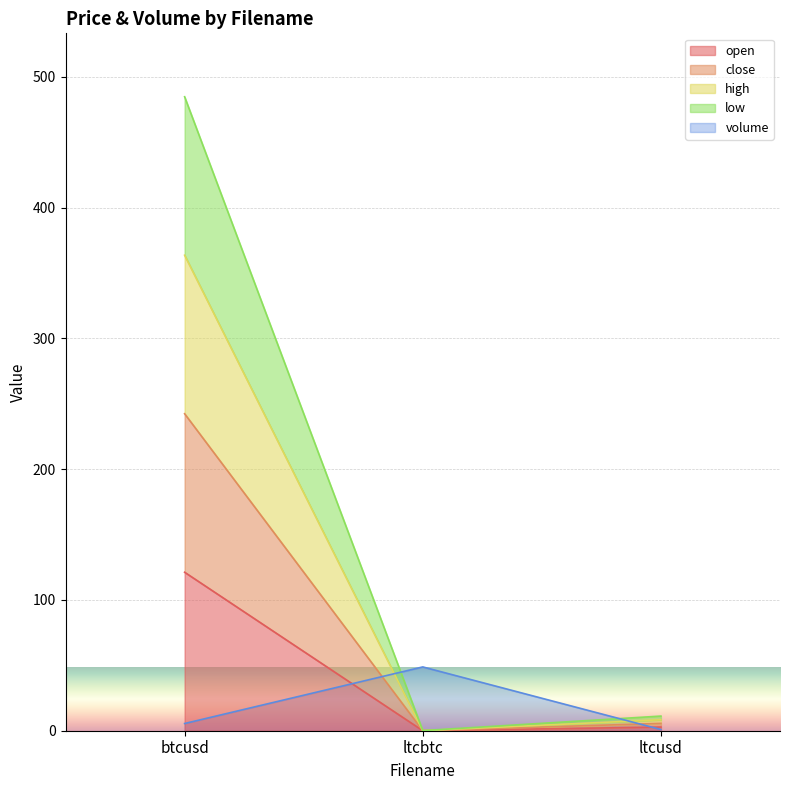

How many distinct data groups are displayed?

5